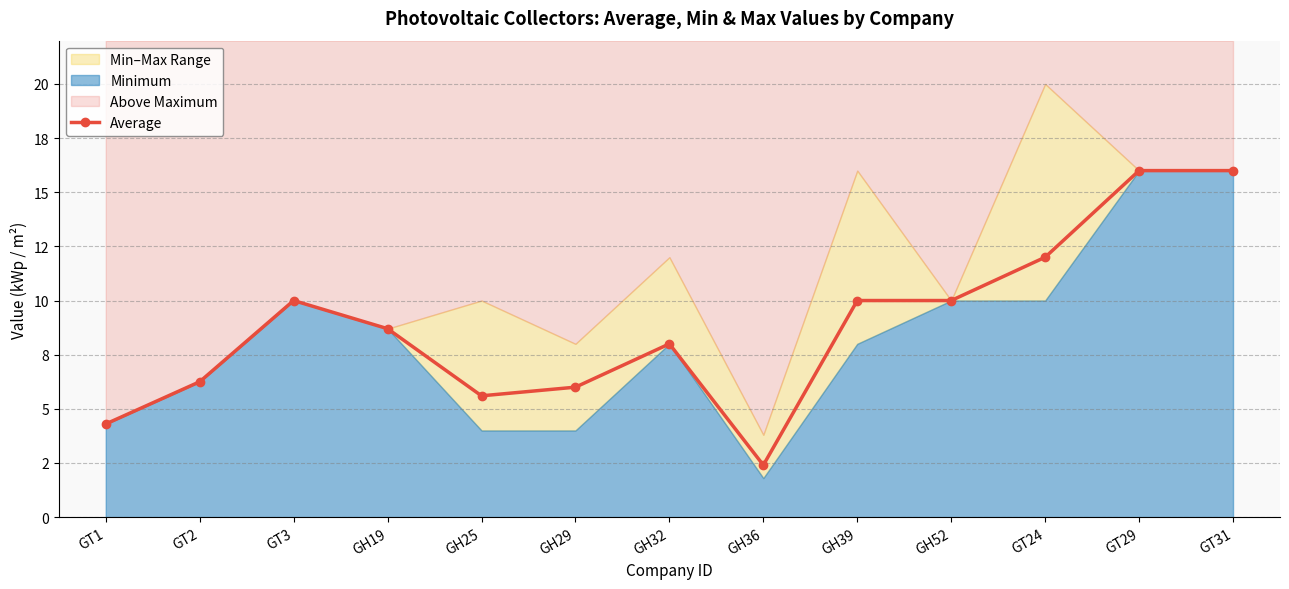

What is the sum of the values at GT1 and GT24?

16.3